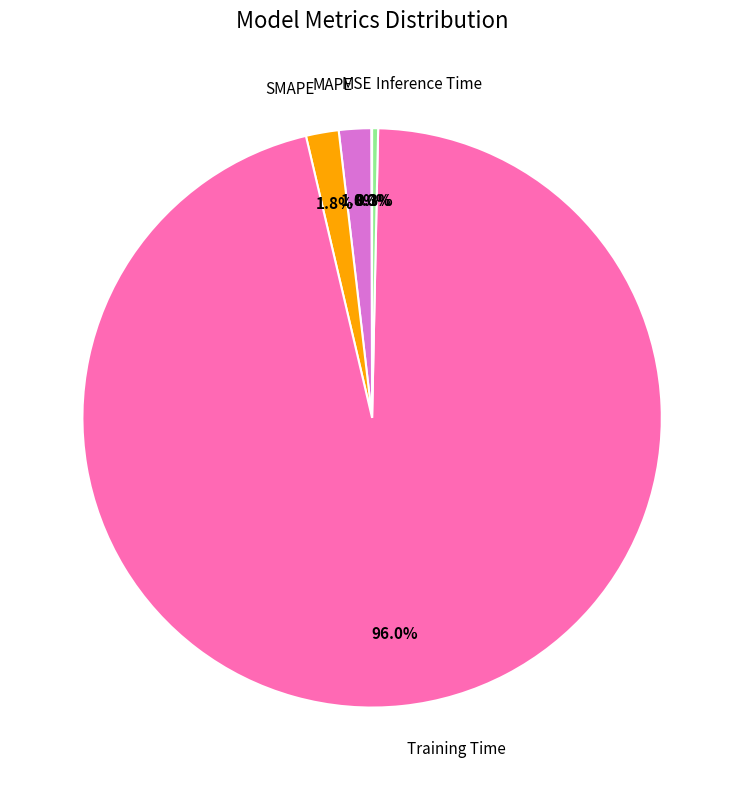

Is there any slice that represents more than half of the pie?

Yes